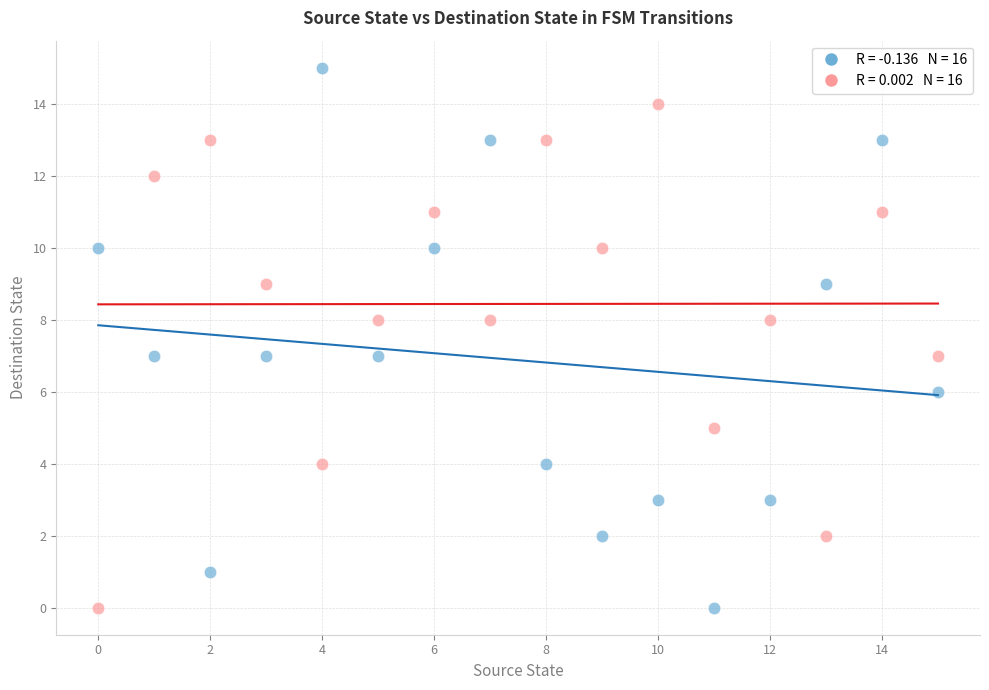

Across all data points, what is the range of Y values (max minus min)?

15